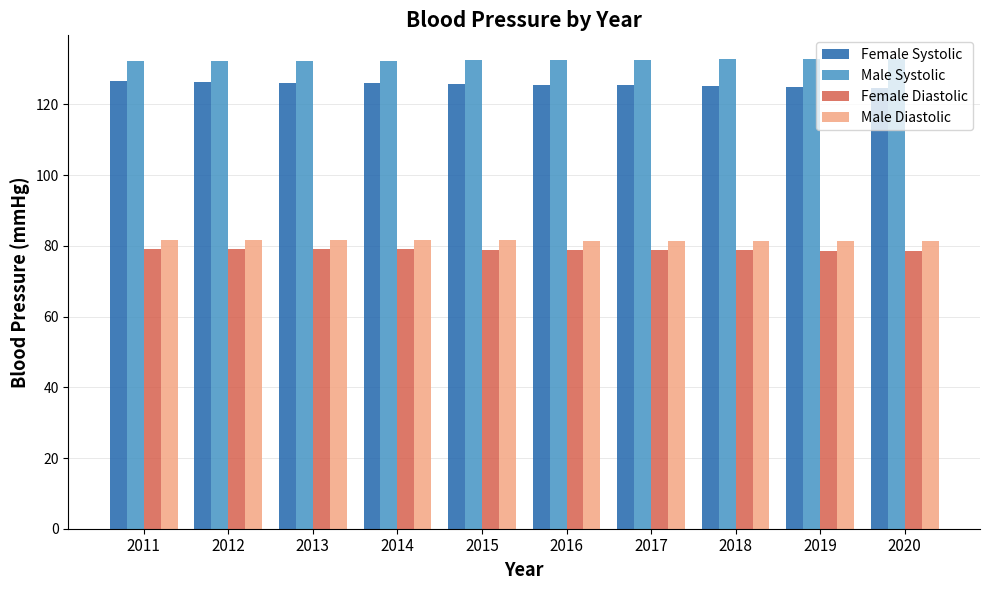

At how many categories does at least one series exceed 101?

10